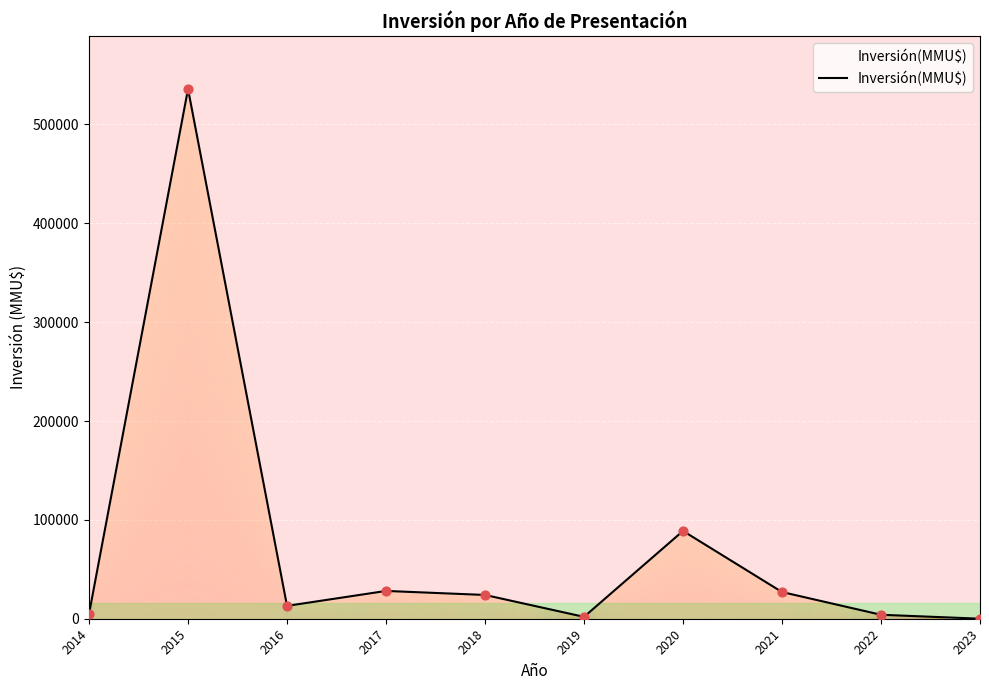

What is the change in value from 2015 to 2019?

-534000